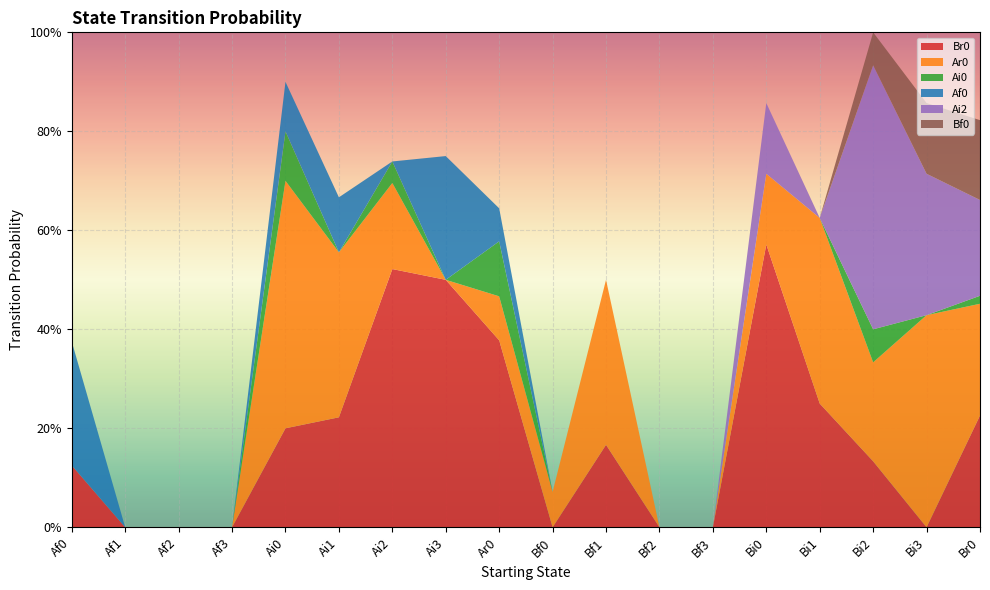

Reading right to left, what are all the values shown in this chart?

Br0: 0.2	0.0	0.1	0.2	0.6	0.0	0.0	0.2	0.0	0.4	0.5	0.5	0.2	0.2	0.0	0.0	0.0	0.1
Ar0: 0.2	0.4	0.2	0.4	0.1	0.0	0.0	0.3	0.1	0.1	0.0	0.2	0.3	0.5	0.0	0.0	0.0	0.0
Ai0: 0.0	0.0	0.1	0.0	0.0	0.0	0.0	0.0	0.0	0.1	0.0	0.0	0.0	0.1	0.0	0.0	0.0	0.0
Af0: 0.0	0.0	0.0	0.0	0.0	0.0	0.0	0.0	0.0	0.1	0.2	0.0	0.1	0.1	0.0	0.0	0.0	0.2
Ai2: 0.2	0.3	0.5	0.0	0.1	0.0	0.0	0.0	0.0	0.0	0.0	0.0	0.0	0.0	0.0	0.0	0.0	0.0
Bf0: 0.2	0.1	0.1	0.0	0.0	0.0	0.0	0.0	0.0	0.0	0.0	0.0	0.0	0.0	0.0	0.0	0.0	0.0